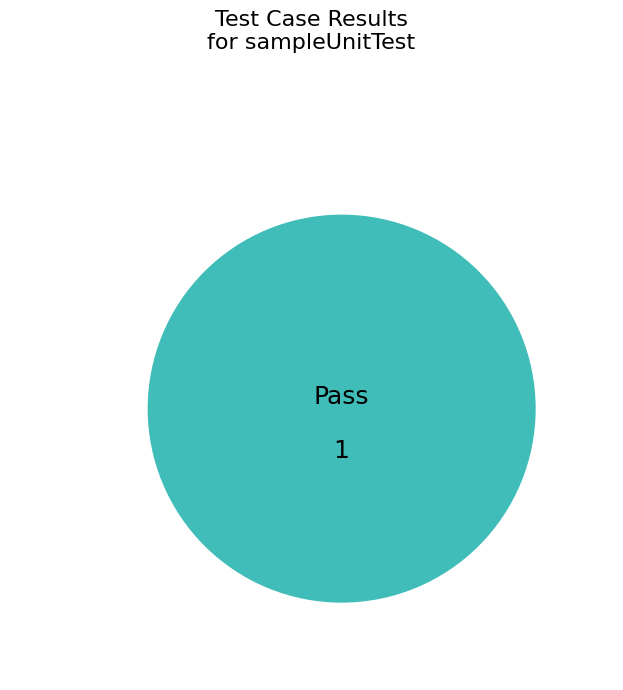

The Not executed slice represents 7% of the pie. True or false?

False